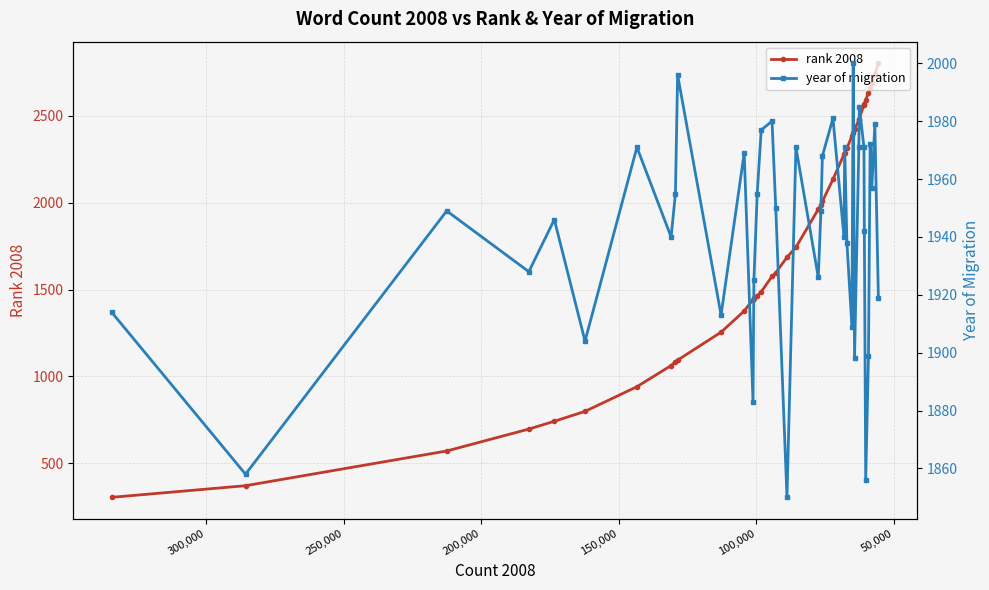

True or false: year of migration and rank 2008 intersect in this chart.

True